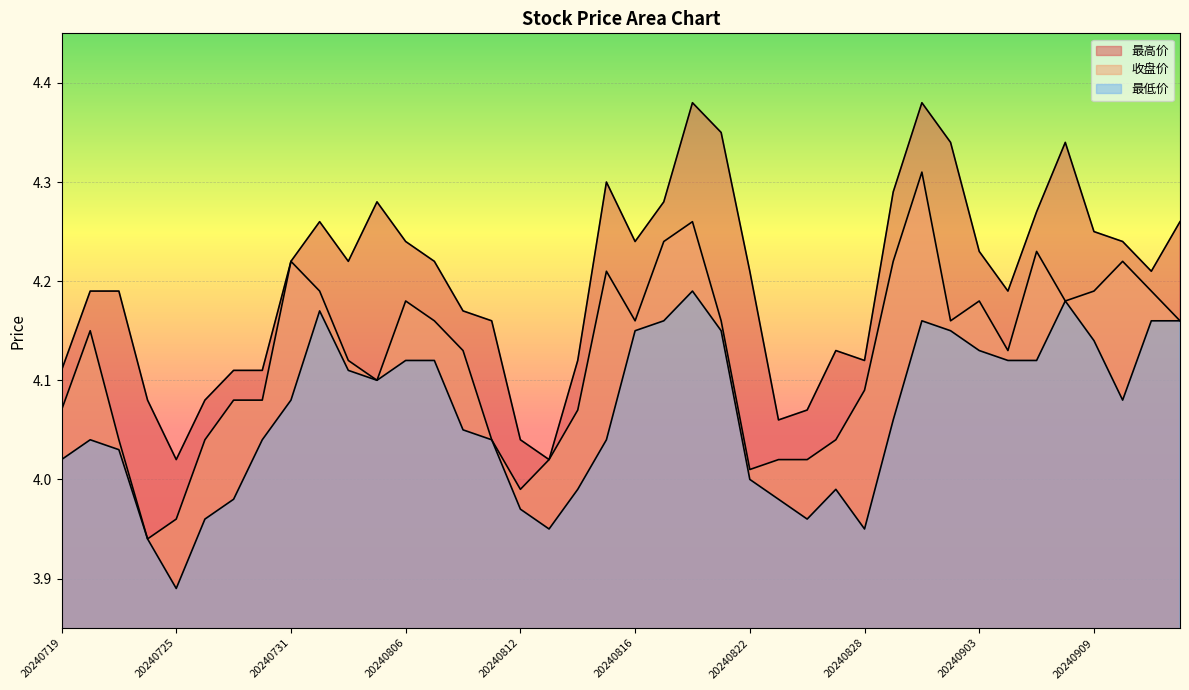

What is the value of the 最高价 point at the 4th from the left?

4.1